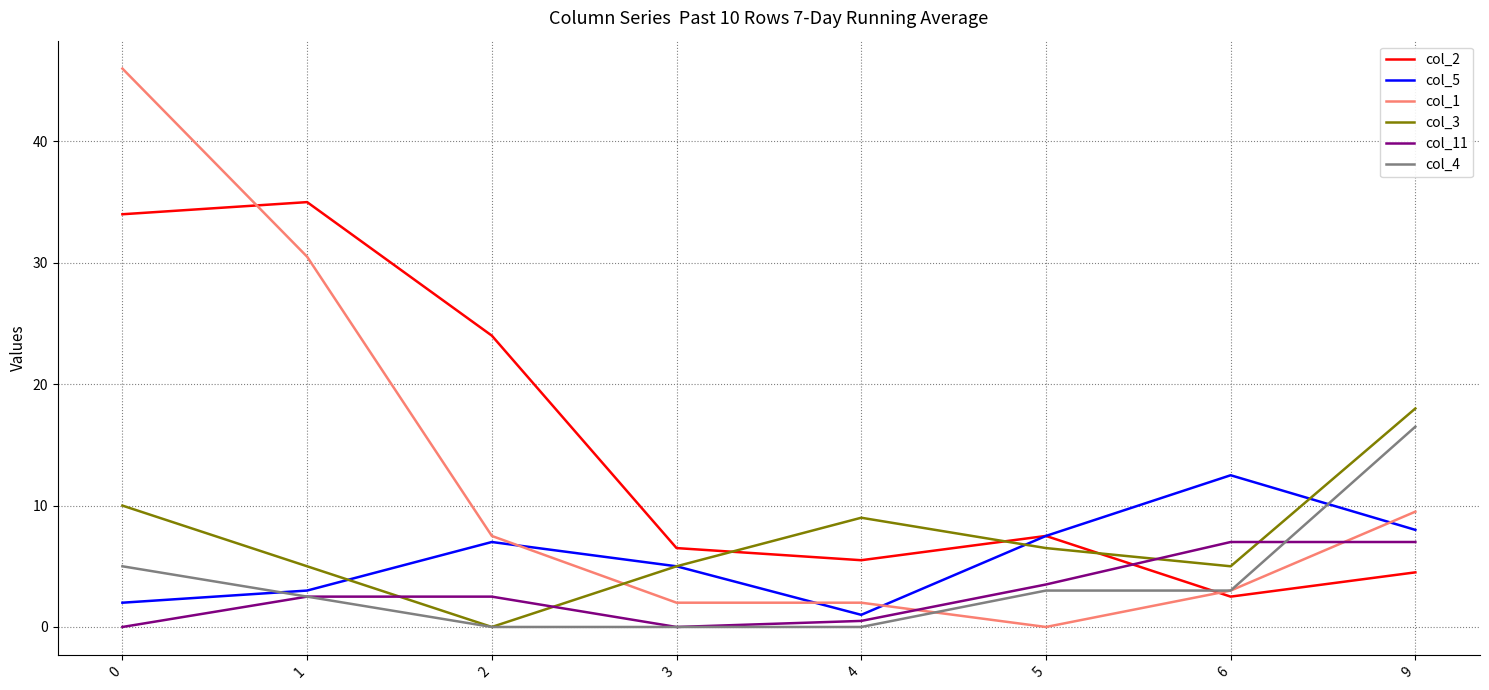

Is the value of col_11 at 0 greater than the value of col_1 at 3?

No